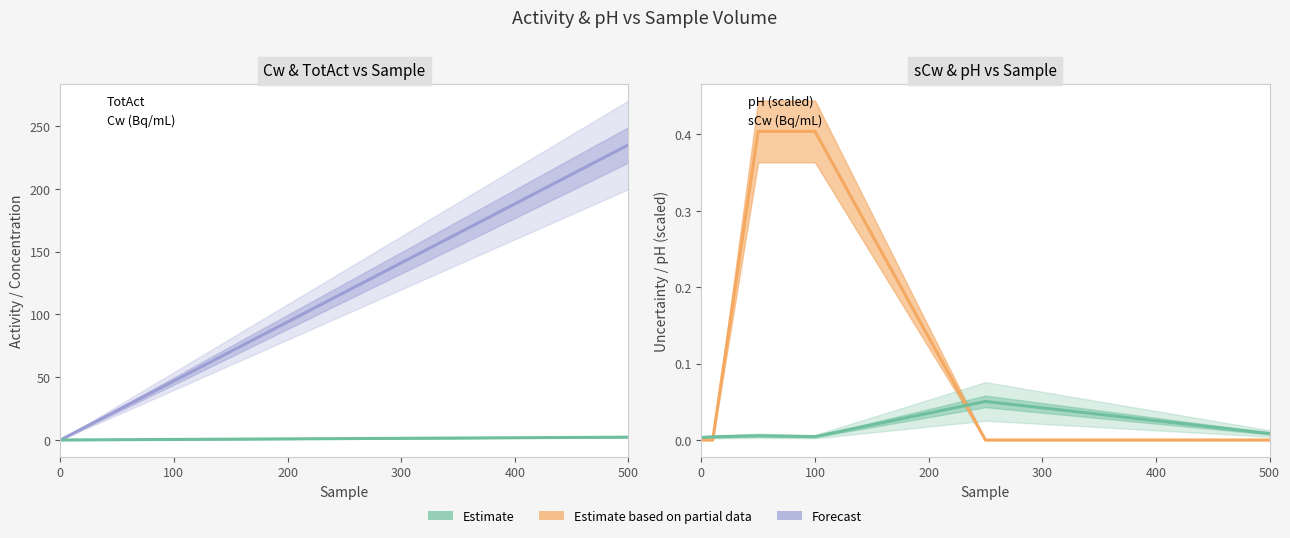

At which category is the sum across all series the highest?

500